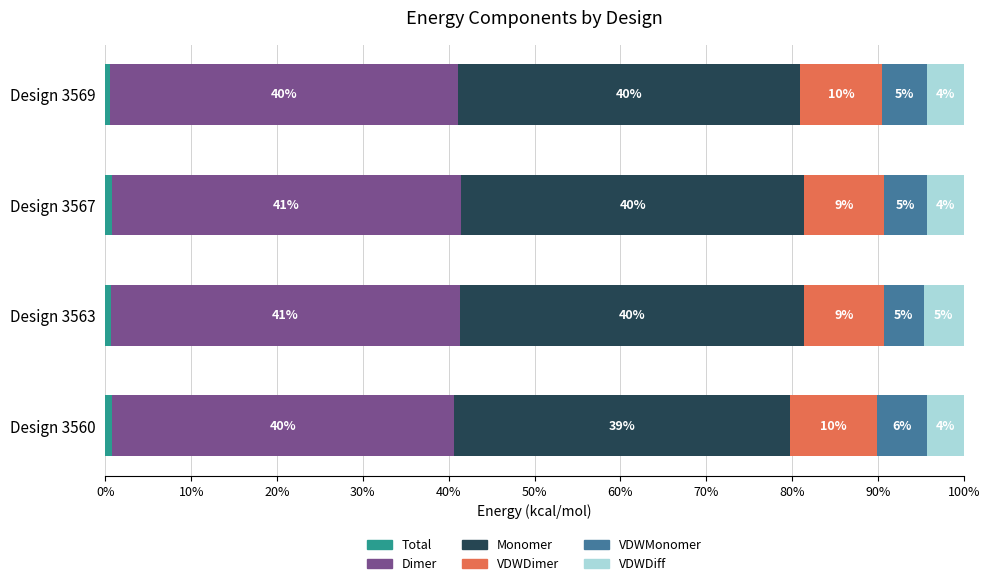

What is the total value across all series at Design 3567?

100.0